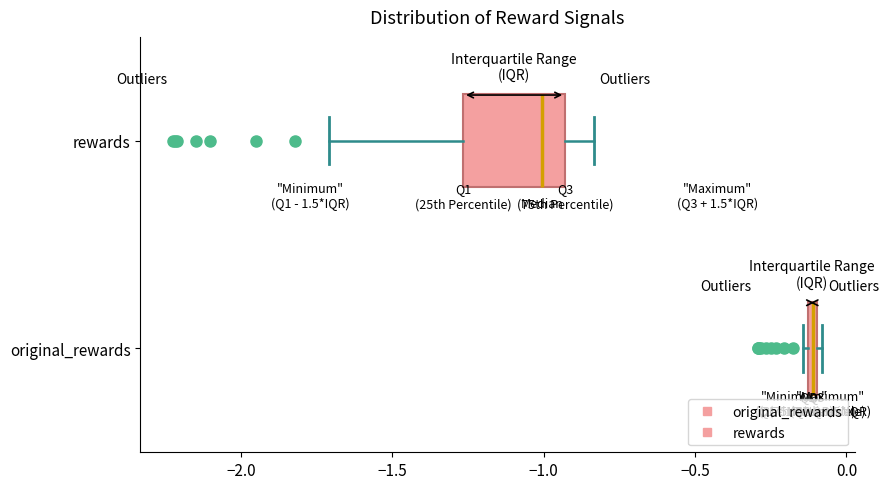

Which box has the furthest to the right median line?

original_rewards